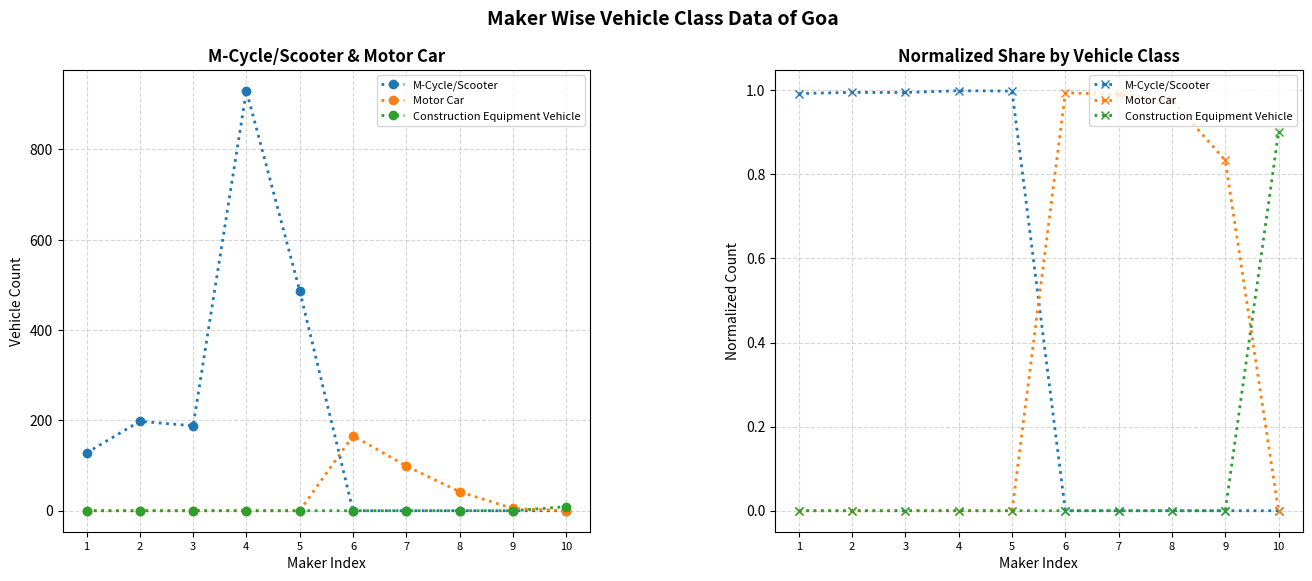

True or false: Motor Car and M-Cycle/Scooter intersect in this chart.

True